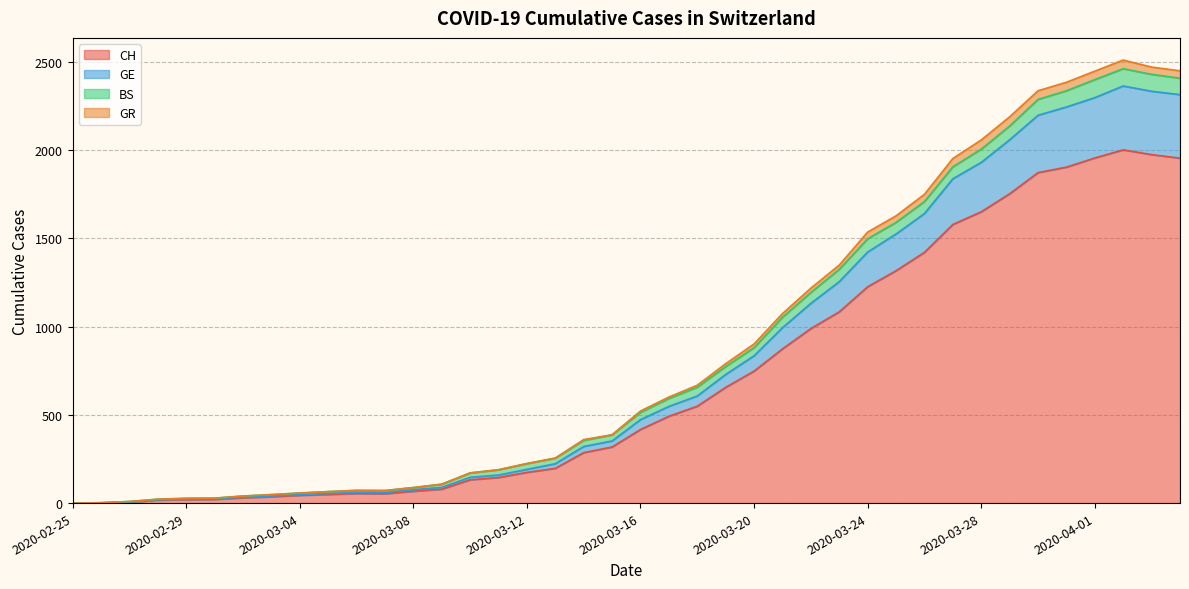

The value of GE at 2020-03-25 is 2574. True or false?

False